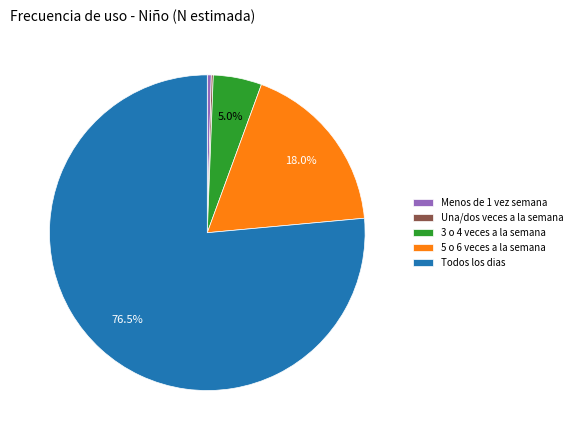

What is the largest slice in the pie chart?

Todos los dias